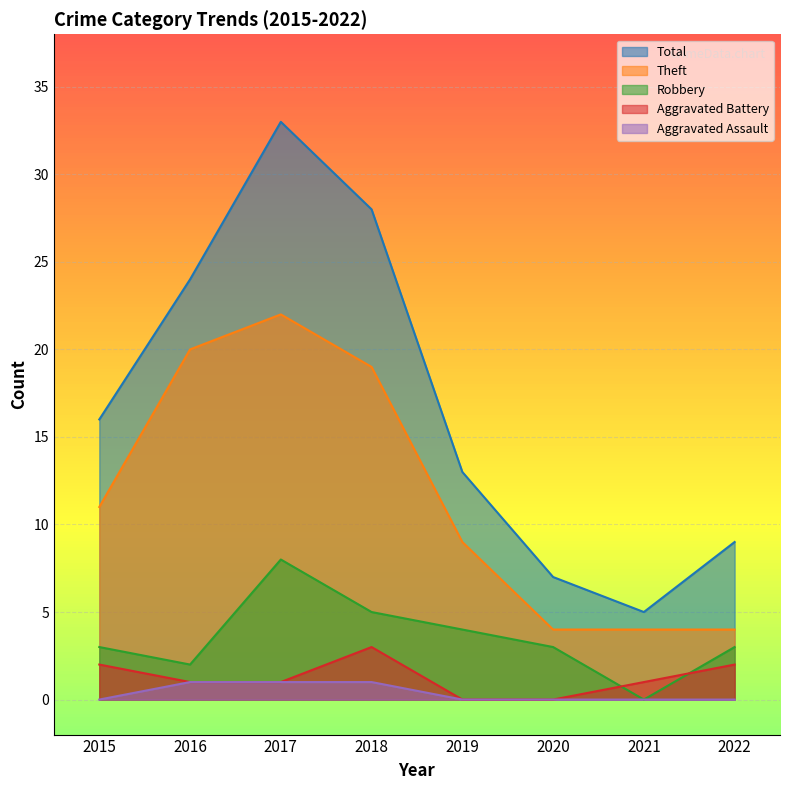

At which category does Robbery reach its first local valley?

2016